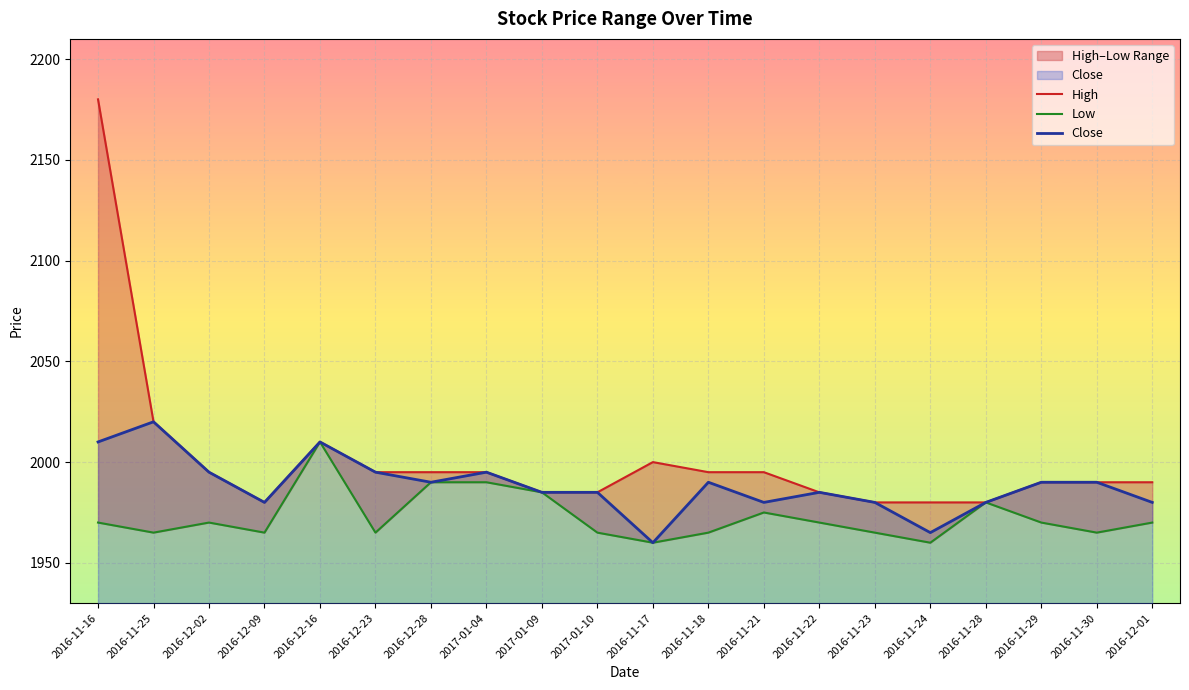

True or false: High has more than 2 interior local peaks.

False